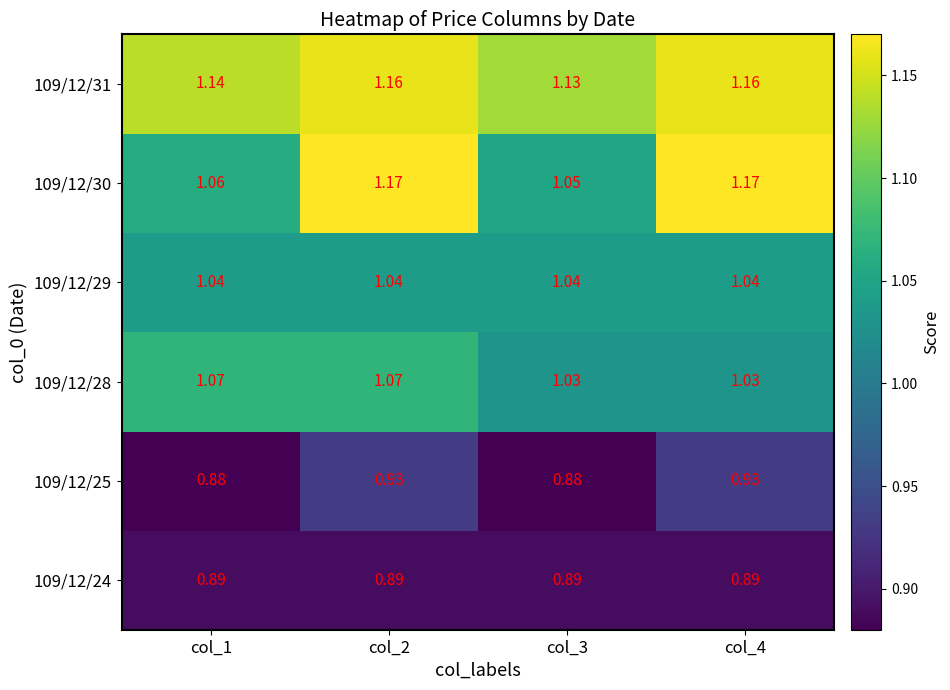

Which series has the widest spread of values?

109/12/30